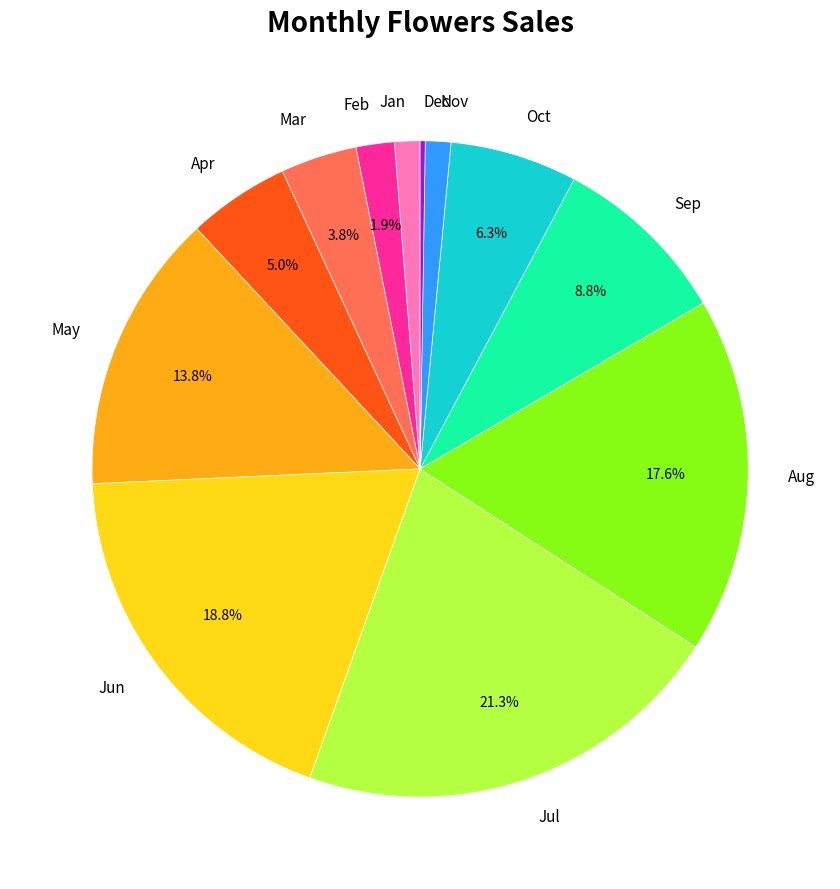

To the nearest percent, what percentage of the pie is Feb?

2%